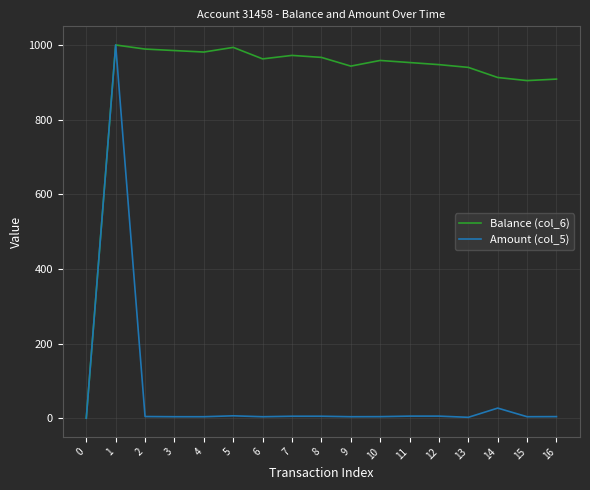

What is the difference between the highest and lowest values at 7?

966.8